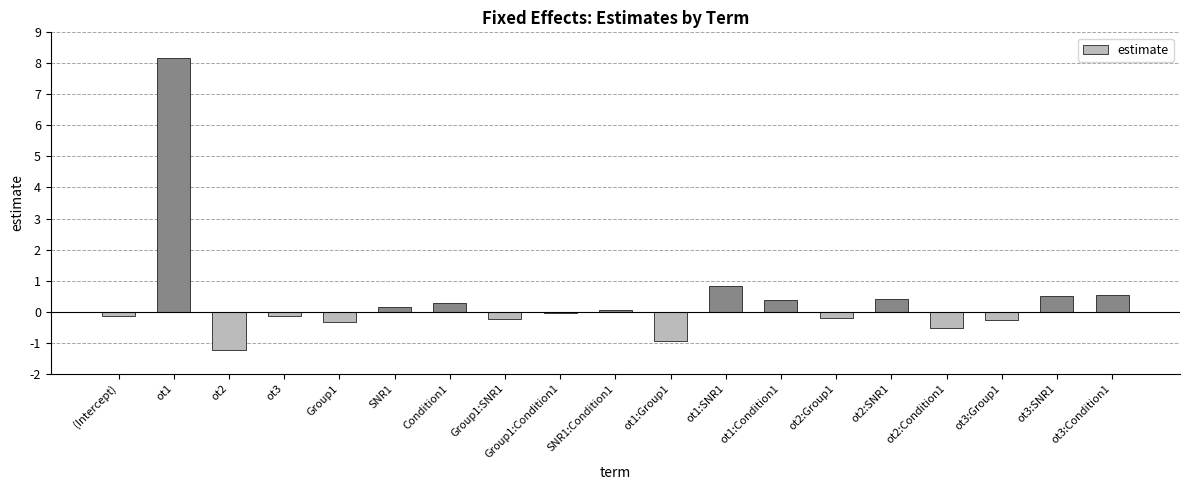

Are the bars horizontal?

No